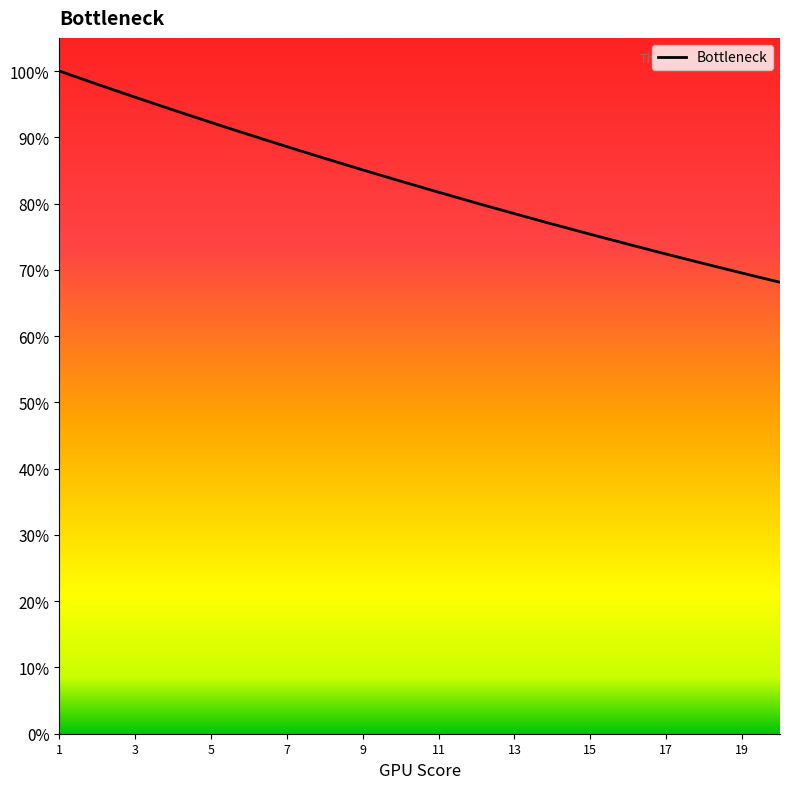

What is the smallest value displayed?

68.1